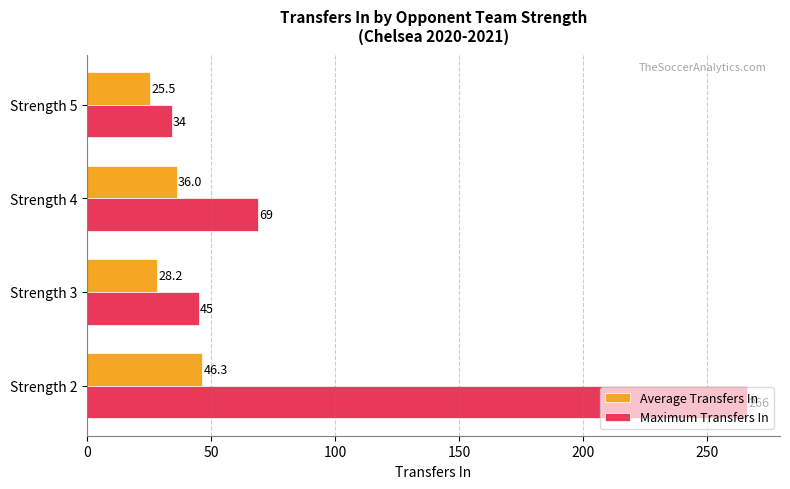

What is the difference between the maximum and minimum values in the Maximum Transfers In series?

232.0